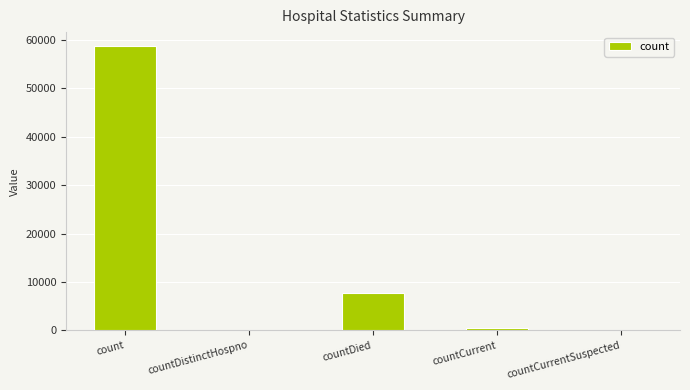

Are the bars horizontal?

No